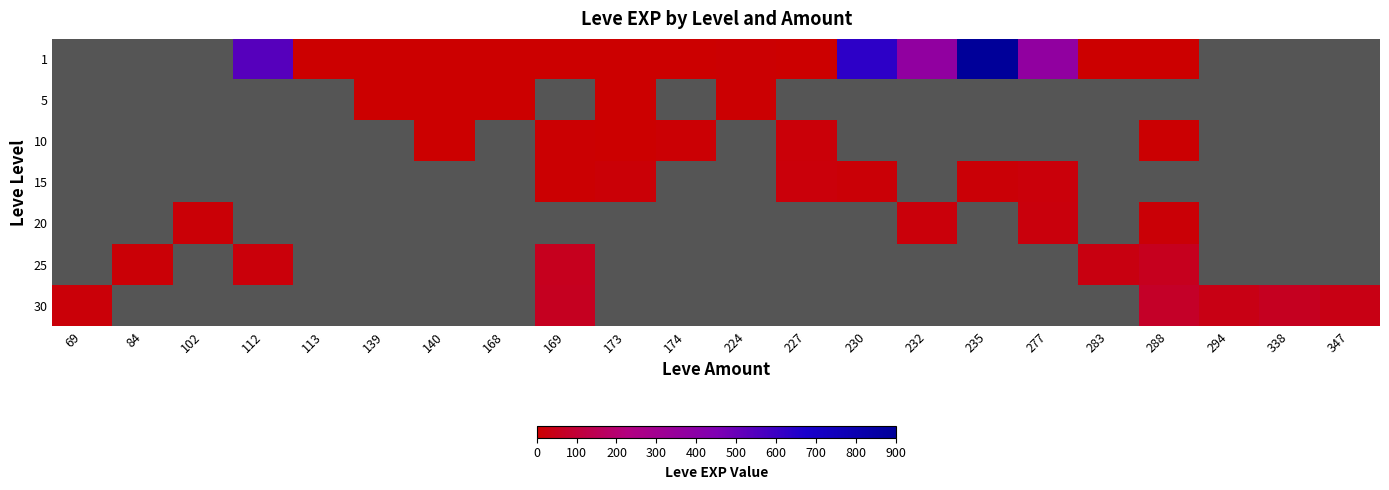

What is the minimum value shown in the chart?

1.0